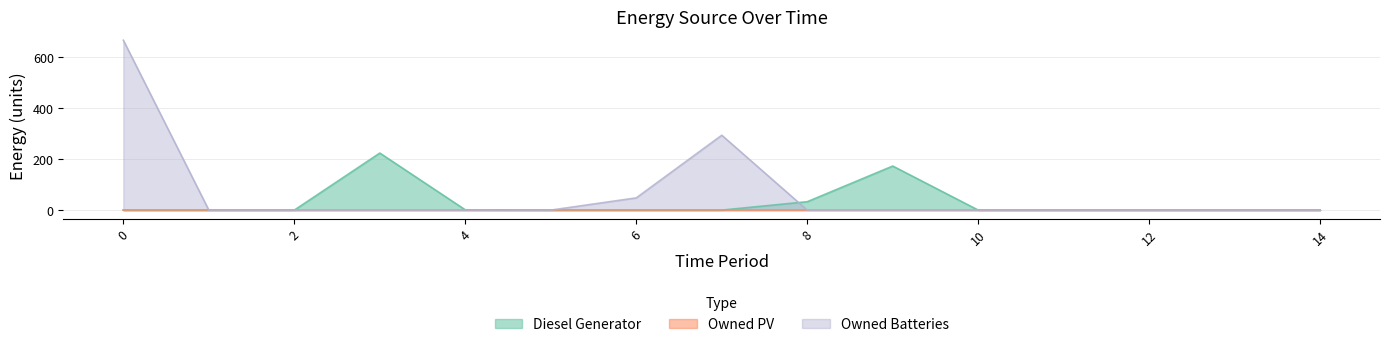

Rank the series at 10 from highest to lowest value.

Diesel Generator, Owned Batteries